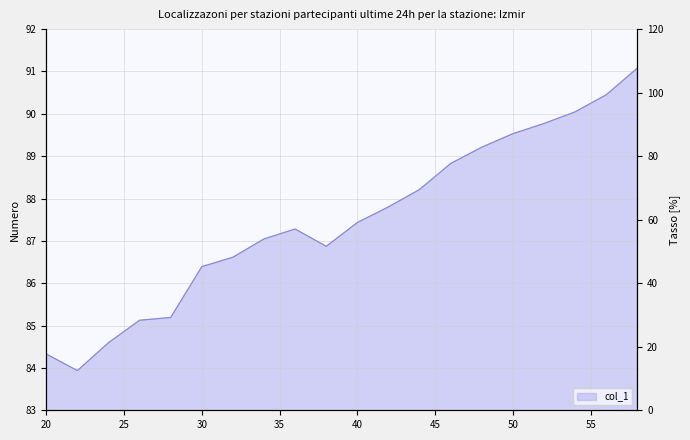

Is it true that the value at 46 is 117.8?

False